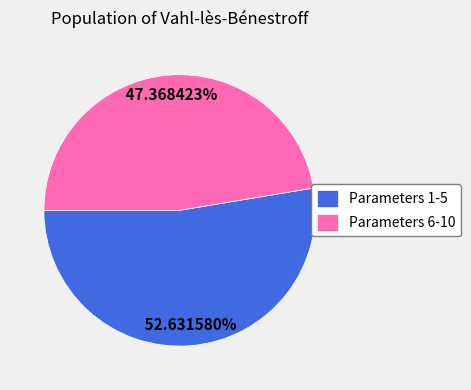

Combined, do Parameters 6-10 and Parameters 1-5 account for over 50%?

Yes